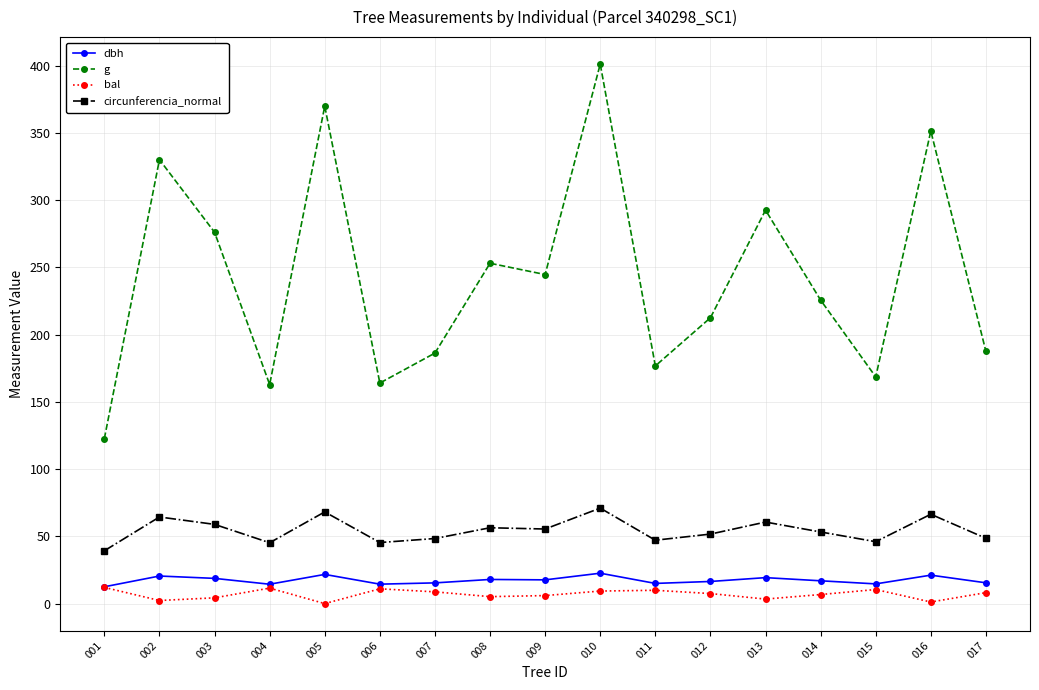

What is the difference between the maximum and second lowest values in the g series?

238.3